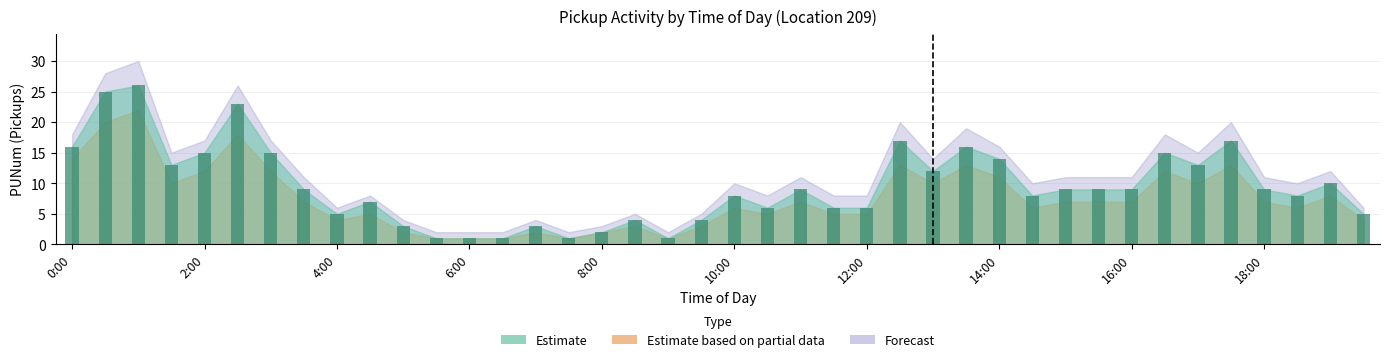

What is the sum of all values?

381